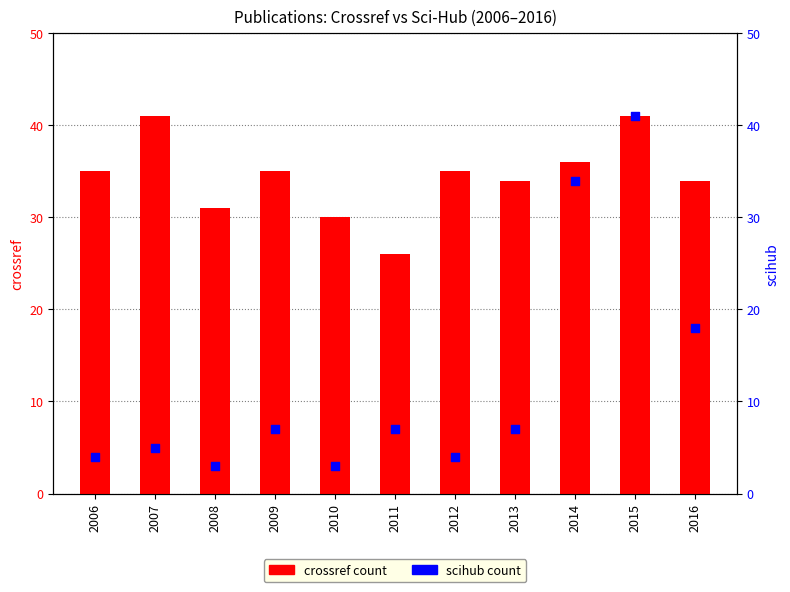

Is the value of crossref at 2012 greater than the value of scihub at 2010?

Yes